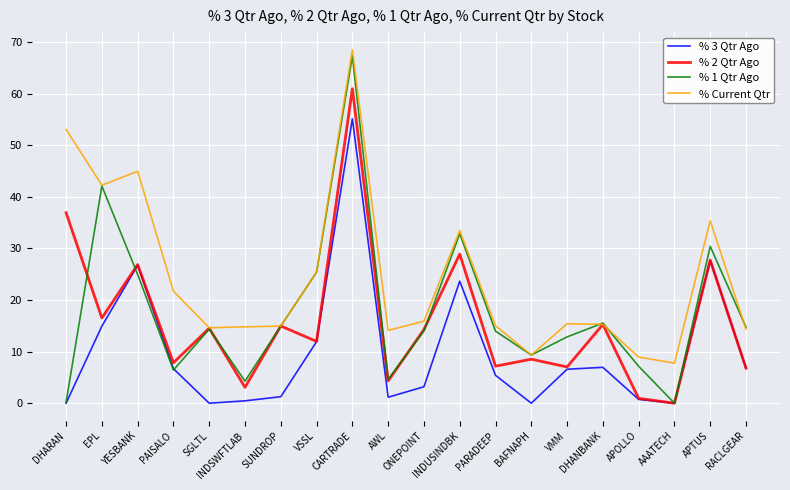

At which label is % Current Qtr closest to 38?

APTUS